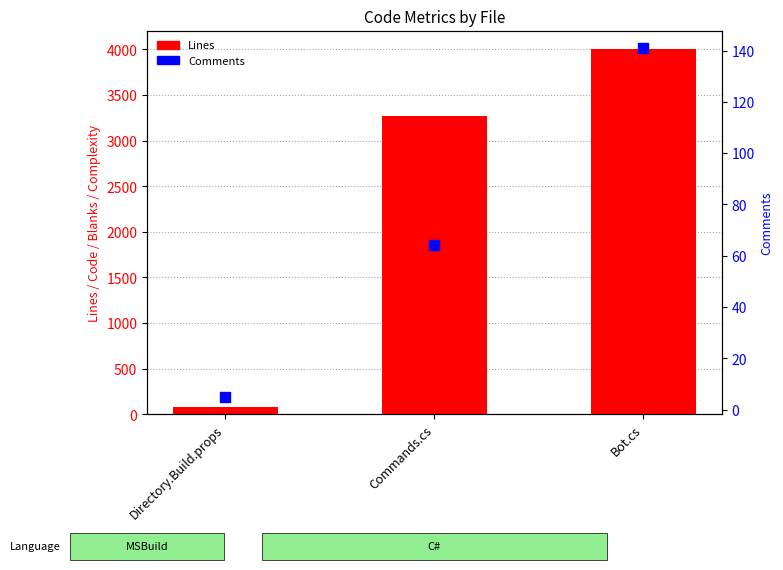

Which series reaches the minimum Y coordinate?

Comments